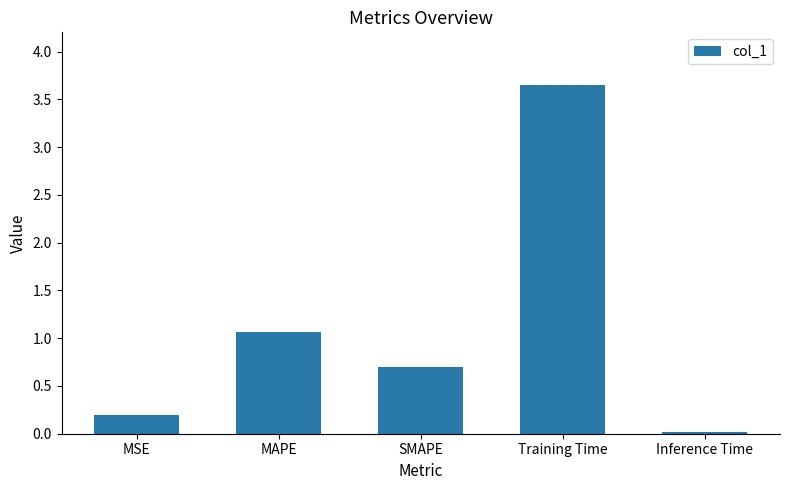

What is the value of the 1st bar from the left?

0.2